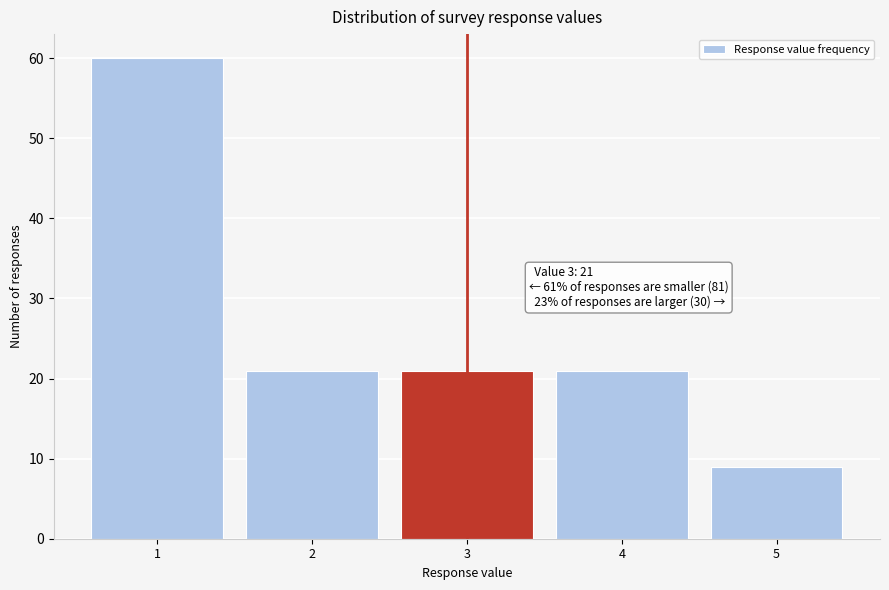

Which range on the x-axis has the tallest bar?

0.5 to 1.5